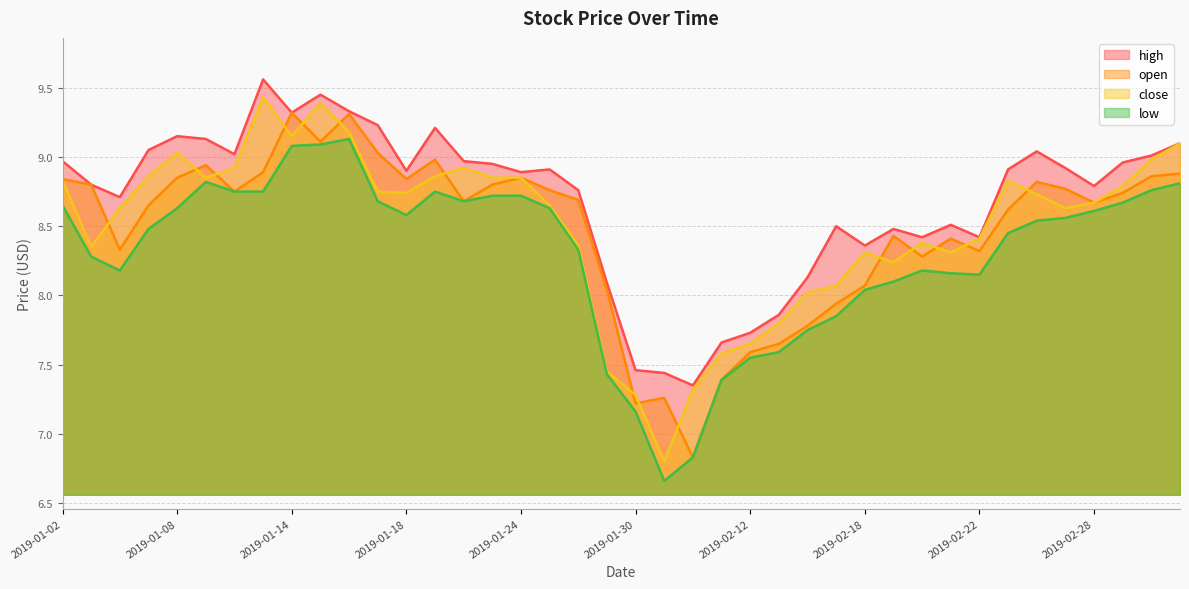

What is the sum of the low values at 2019-01-24 and 2019-02-28?

17.3